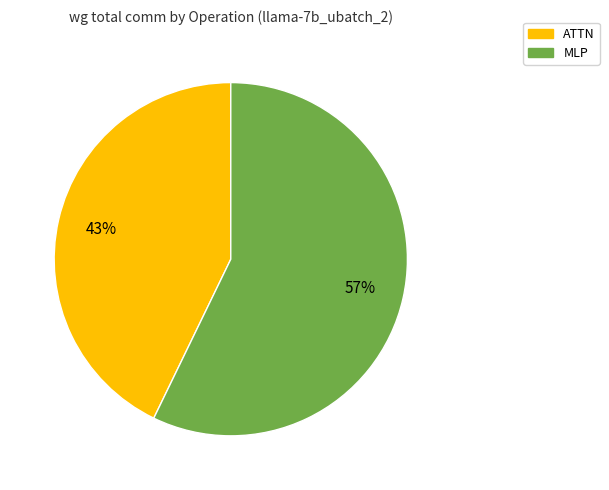

Is it true that ATTN is 51% of the pie?

False